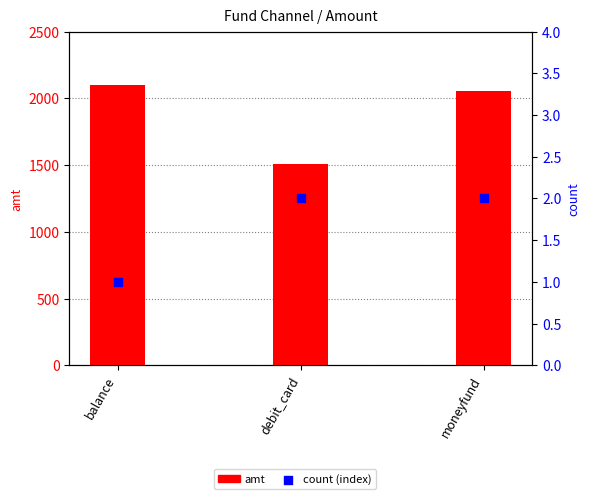

Which series reaches the maximum Y coordinate?

amt